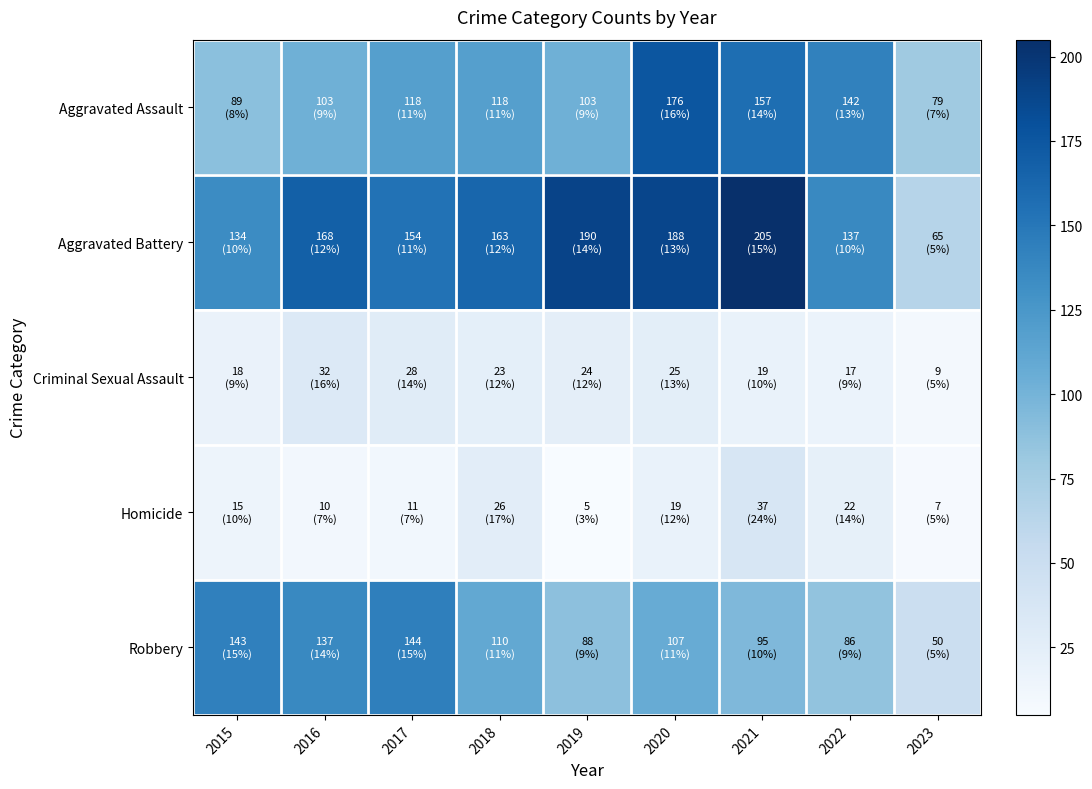

What is the spread (max minus min) of values at 2022?

125